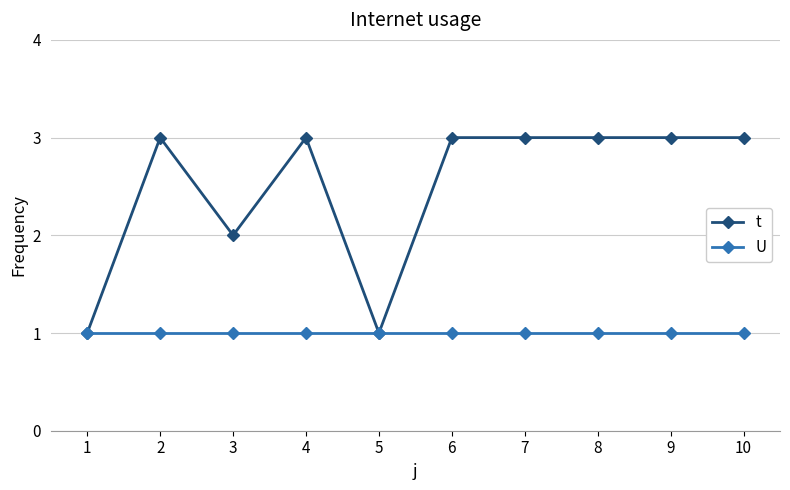

Is this an area chart (filled region under the line)?

No